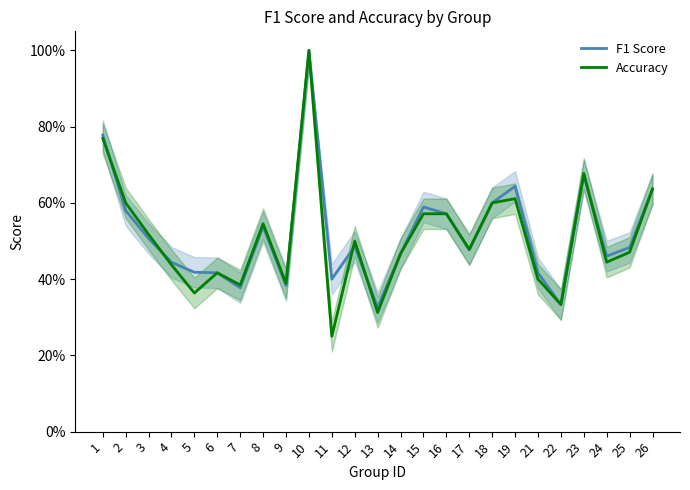

What are all the series names shown in the legend?

F1 Score, Accuracy